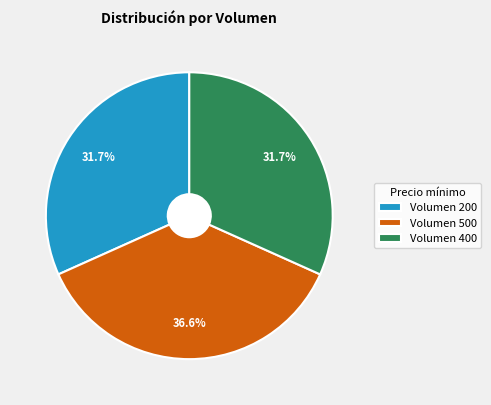

How many segments does this pie chart have?

3